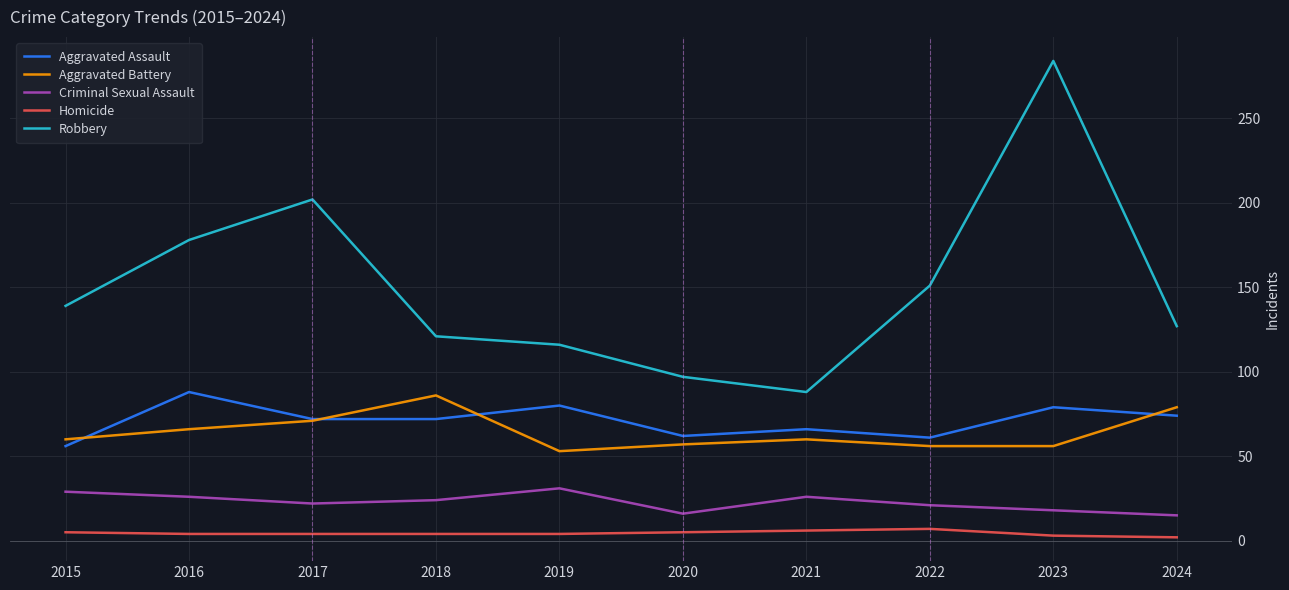

At how many categories does at least one series exceed 112?

8